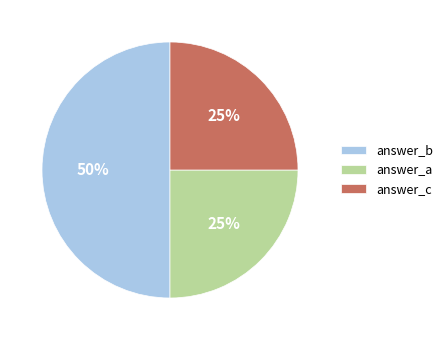

True or false: answer_c accounts for 25% of the total.

True